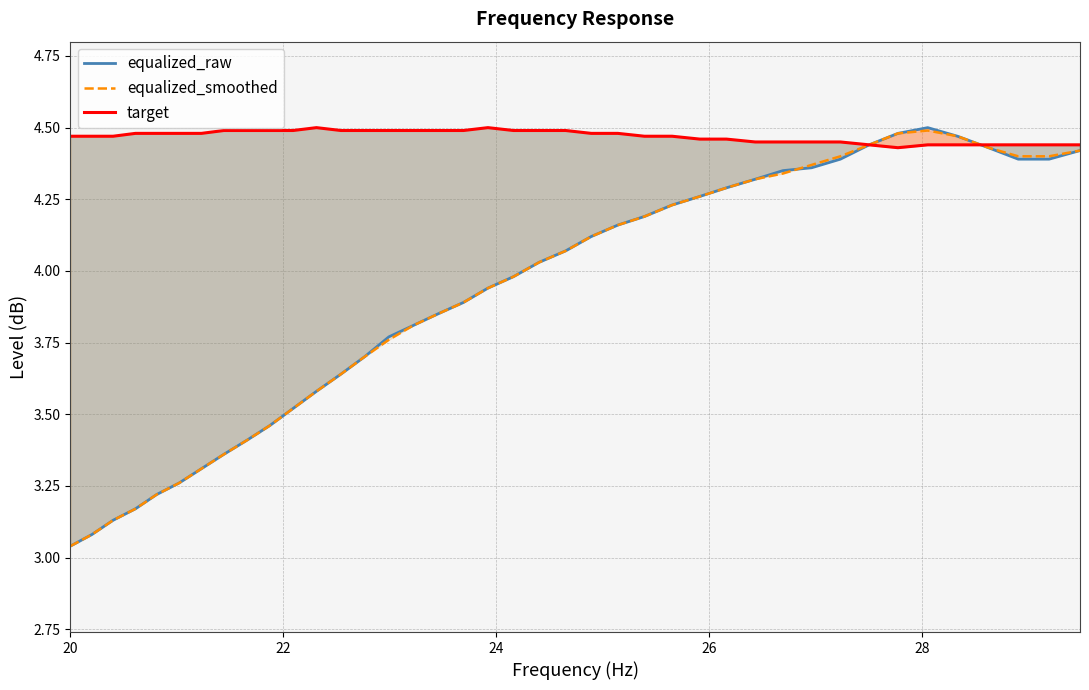

Is this an area chart (filled region under the line)?

No